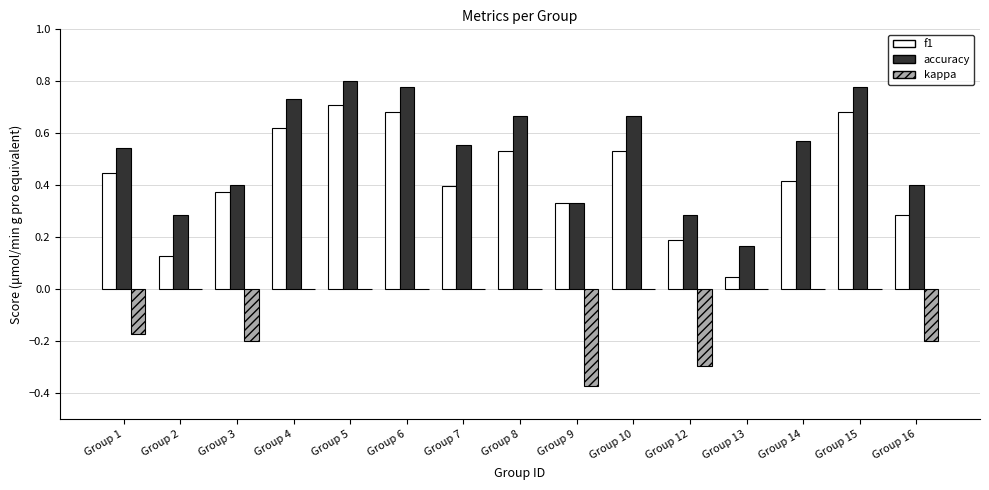

Is the value of kappa at Group 1 greater than the value of accuracy at Group 14?

No